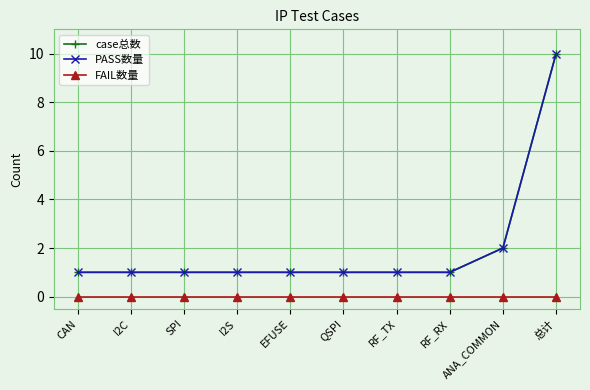

At which category is the sum across all series the highest?

总计